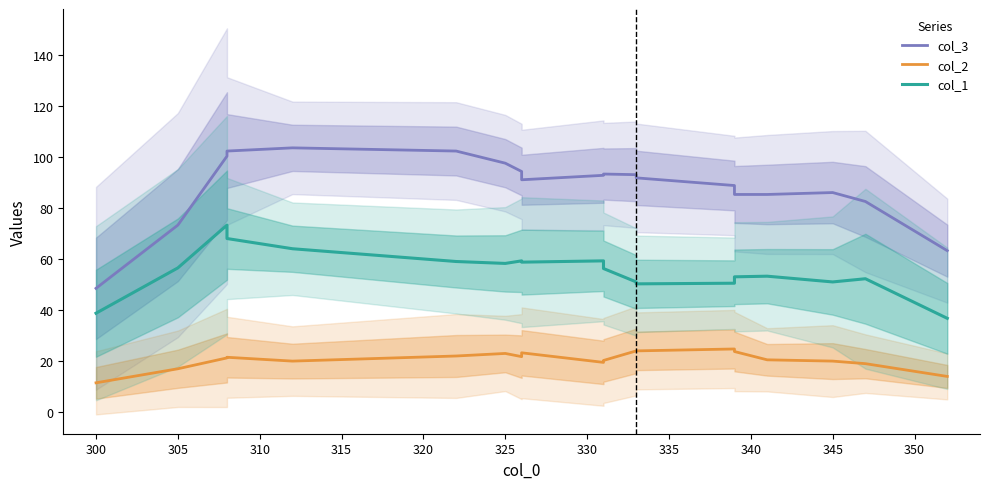

Is the value of col_3 at 17 greater than the value of col_2 at 350?

Yes